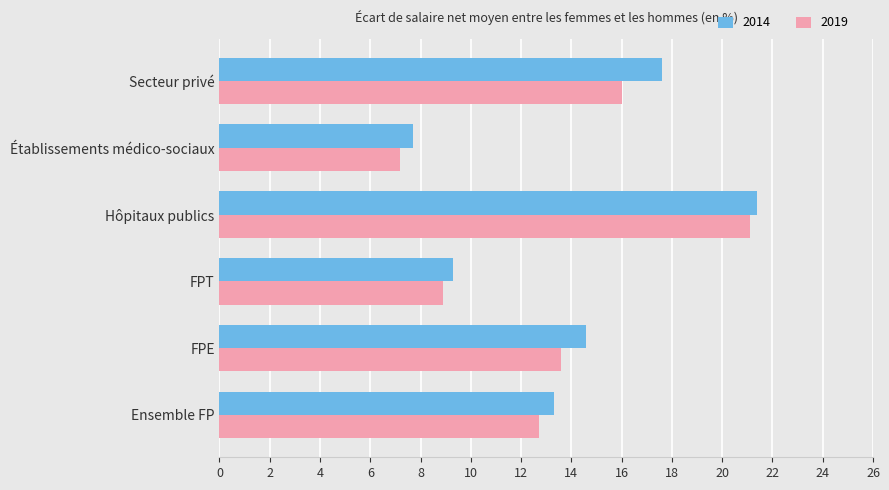

What is the maximum value for 2019?

21.1